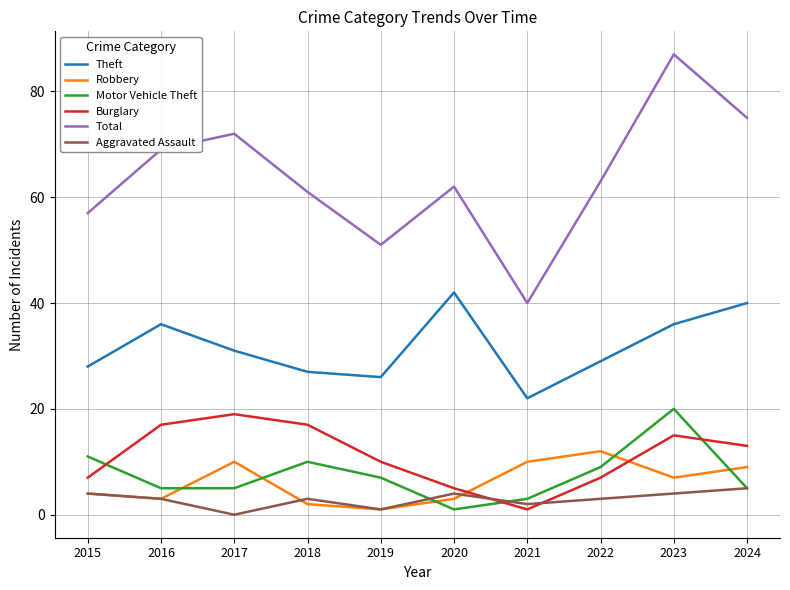

At how many categories does at least one series exceed 11?

10